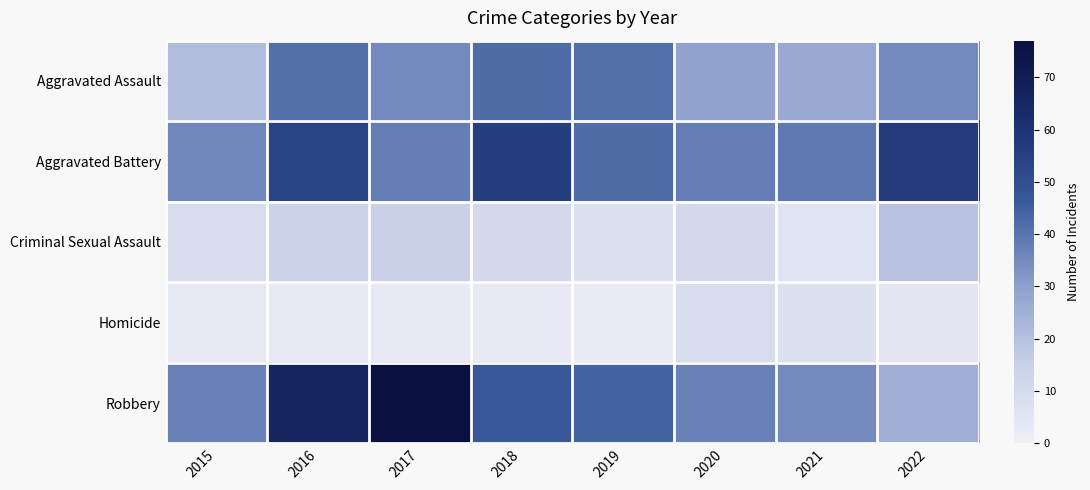

Reading left to right, what are all the values shown in this chart?

Aggravated Assault: 2015=21	2016=41	2017=35	2018=42	2019=41	2020=29	2021=27	2022=35
Aggravated Battery: 2015=36	2016=54	2017=38	2018=56	2019=42	2020=38	2021=39	2022=57
Criminal Sexual Assault: 2015=9	2016=14	2017=15	2018=11	2019=7	2020=11	2021=6	2022=19
Homicide: 2015=3	2016=3	2017=3	2018=3	2019=2	2020=9	2021=7	2022=4
Robbery: 2015=37	2016=67	2017=77	2018=47	2019=44	2020=37	2021=35	2022=25